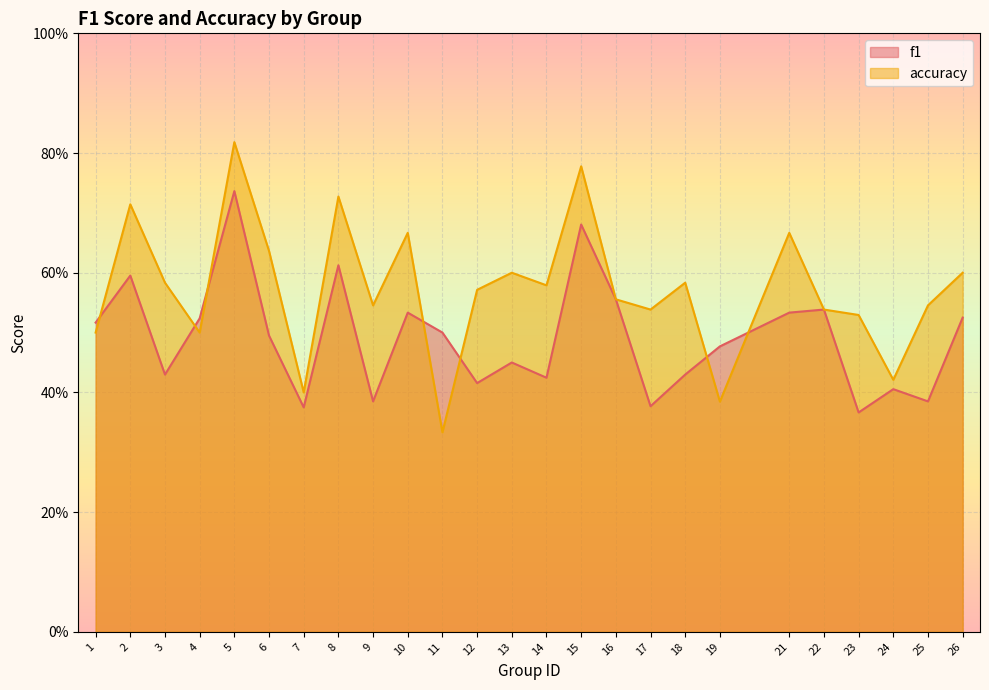

Reading left to right, list all the values displayed in this chart.

f1: 0.5	0.6	0.4	0.5	0.7	0.5	0.4	0.6	0.4	0.5	0.5	0.4	0.5	0.4	0.7	0.6	0.4	0.4	0.5	0.5	0.5	0.4	0.4	0.4	0.5
accuracy: 0.5	0.7	0.6	0.5	0.8	0.6	0.4	0.7	0.5	0.7	0.3	0.6	0.6	0.6	0.8	0.6	0.5	0.6	0.4	0.7	0.5	0.5	0.4	0.5	0.6